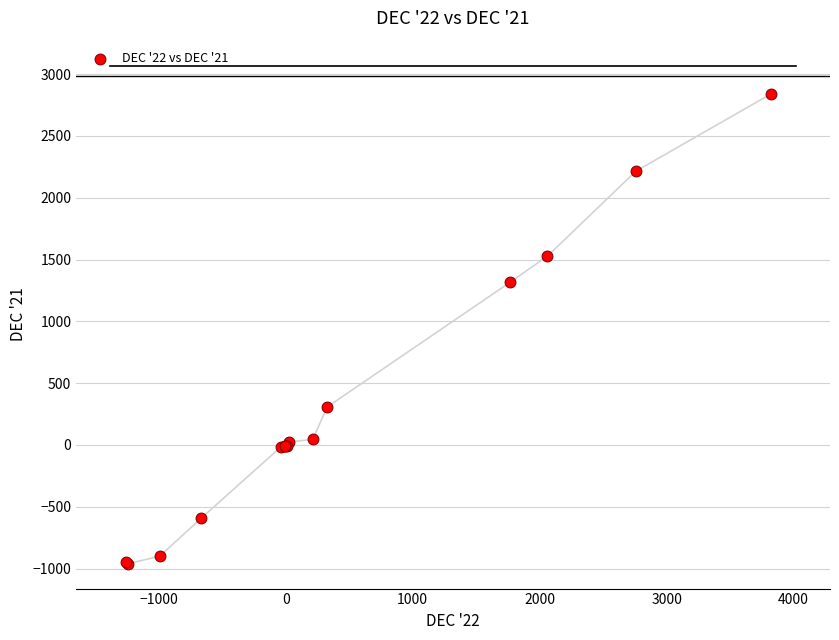

What Y value in the scatter plot is closest to 940?

1314.4